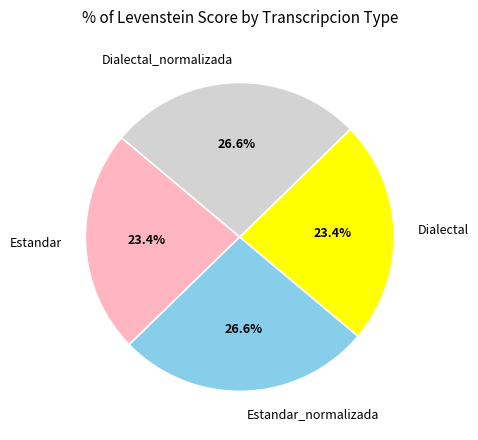

Approximately how many times larger is the value at Estandar compared to Dialectal?

1.0